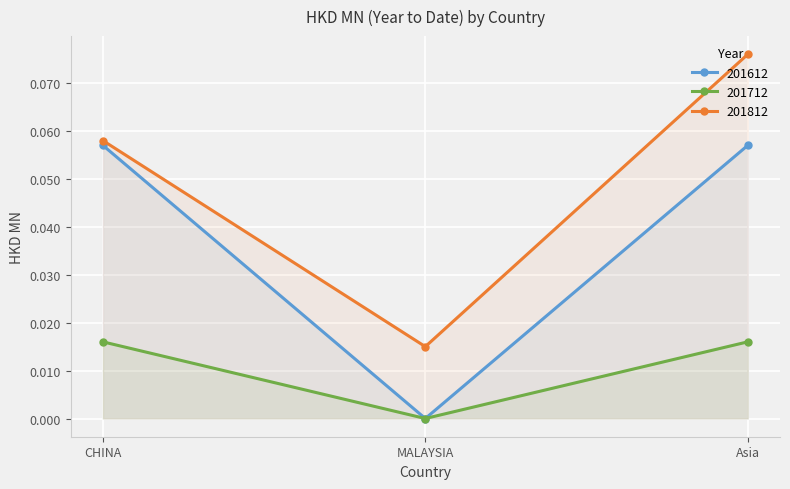

What is the maximum value for 201812?

0.1